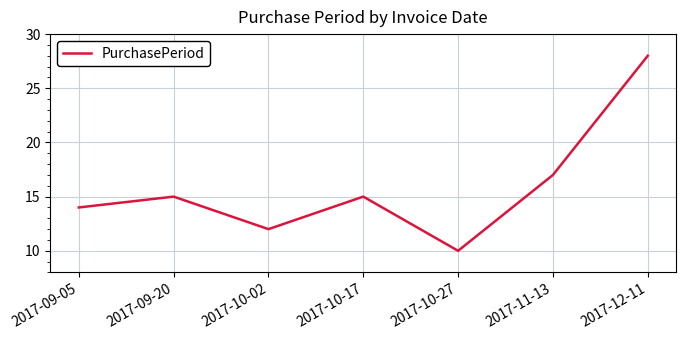

Which label corresponds to the smallest value in the chart?

2017-10-27